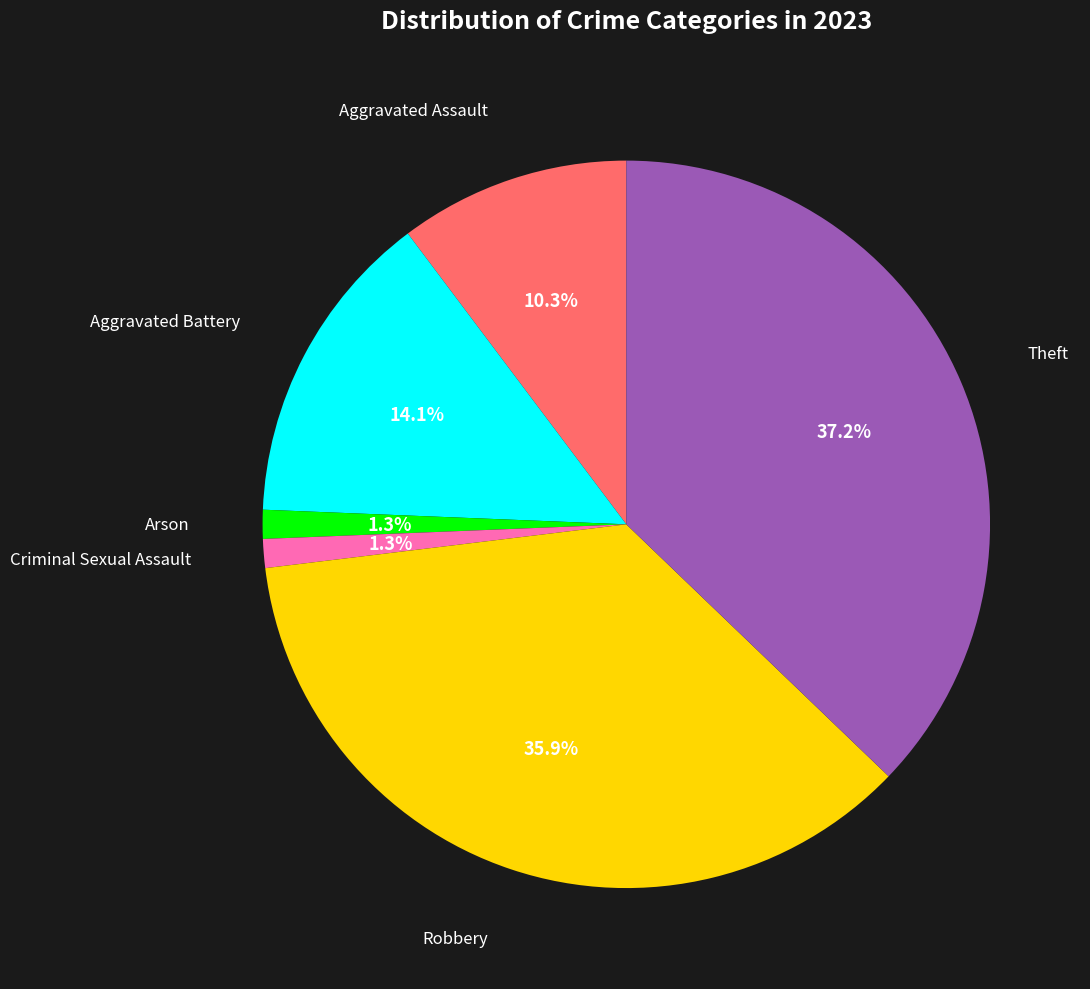

Is there any slice that represents more than half of the pie?

No